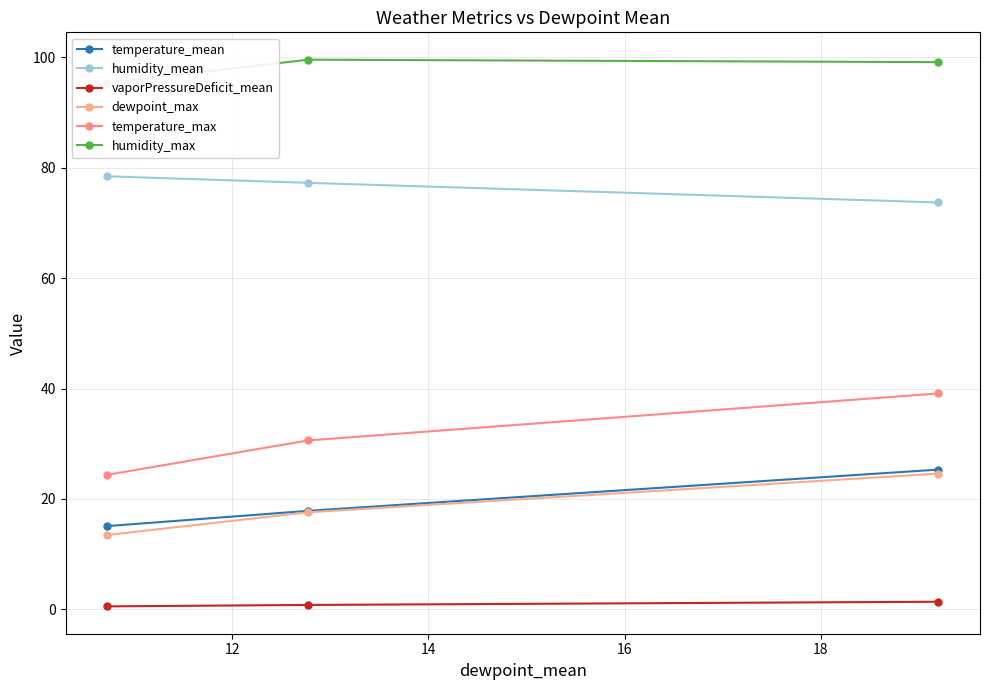

At which label does humidity_max first exceed 99?

12